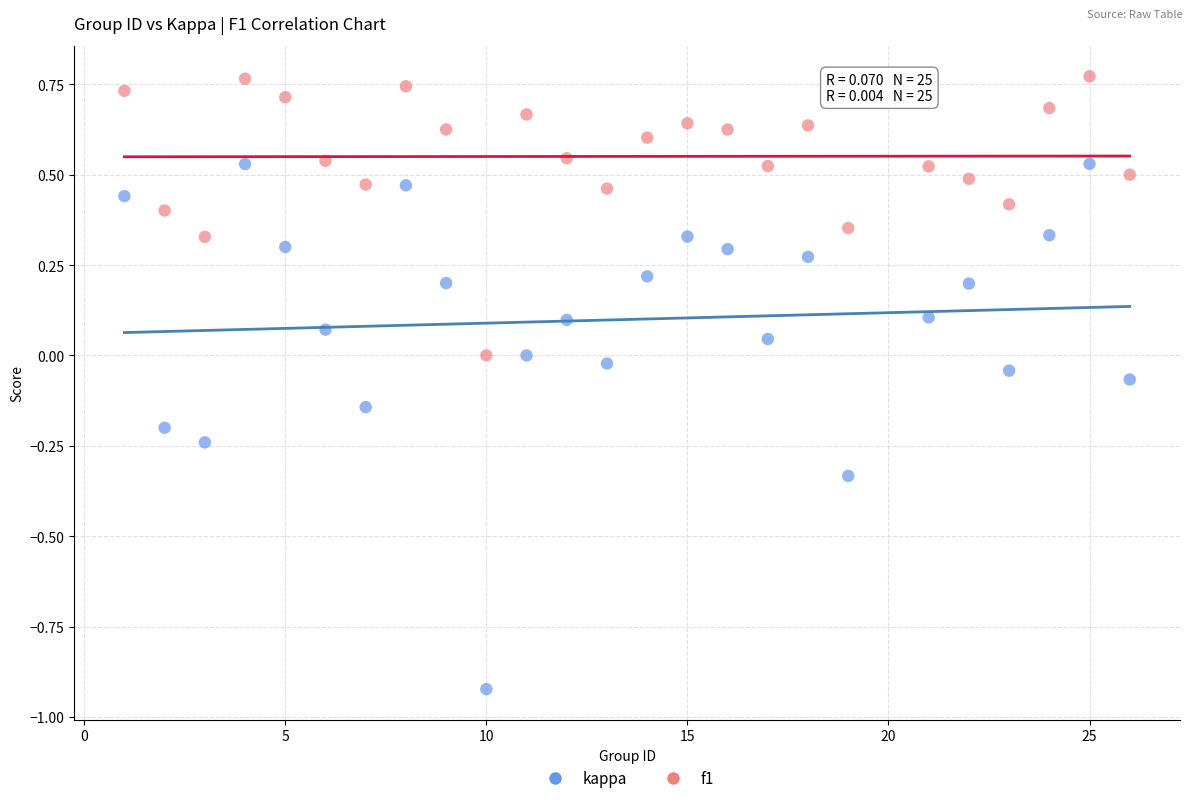

What are all the series names shown in the legend?

kappa, f1